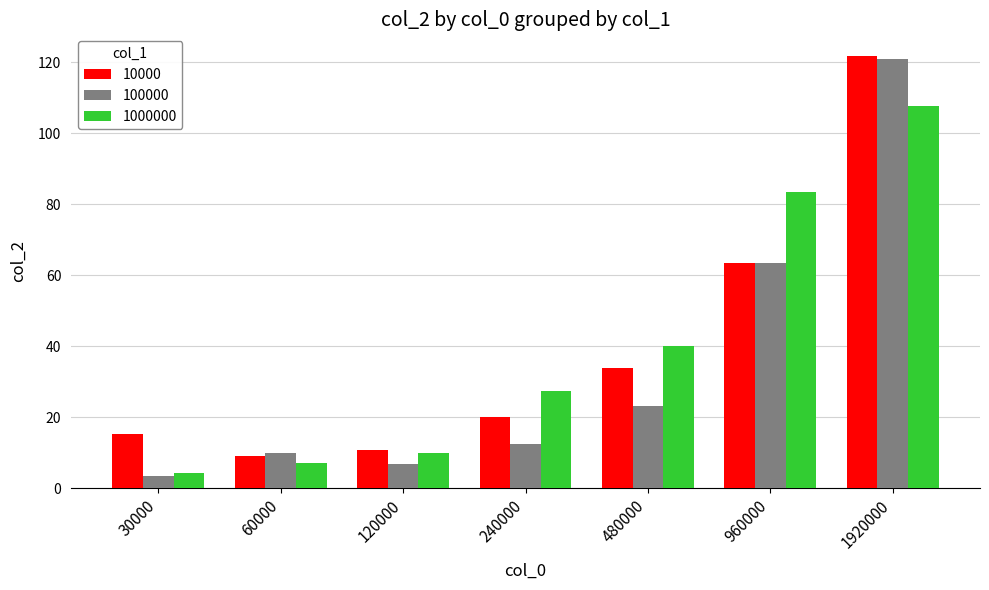

Is the value of 10000 at 960000 greater than the value of 1000000 at 60000?

Yes